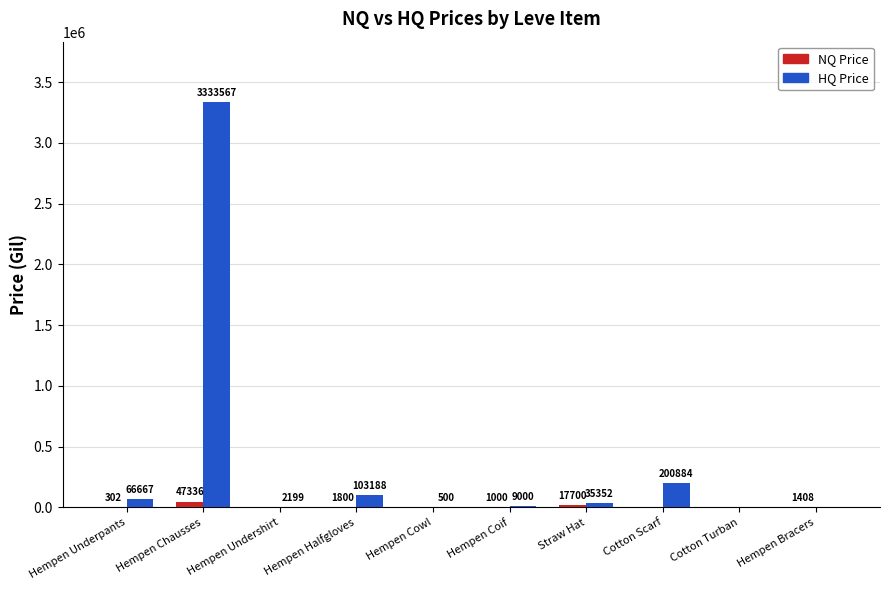

How many data points does each series have?

10